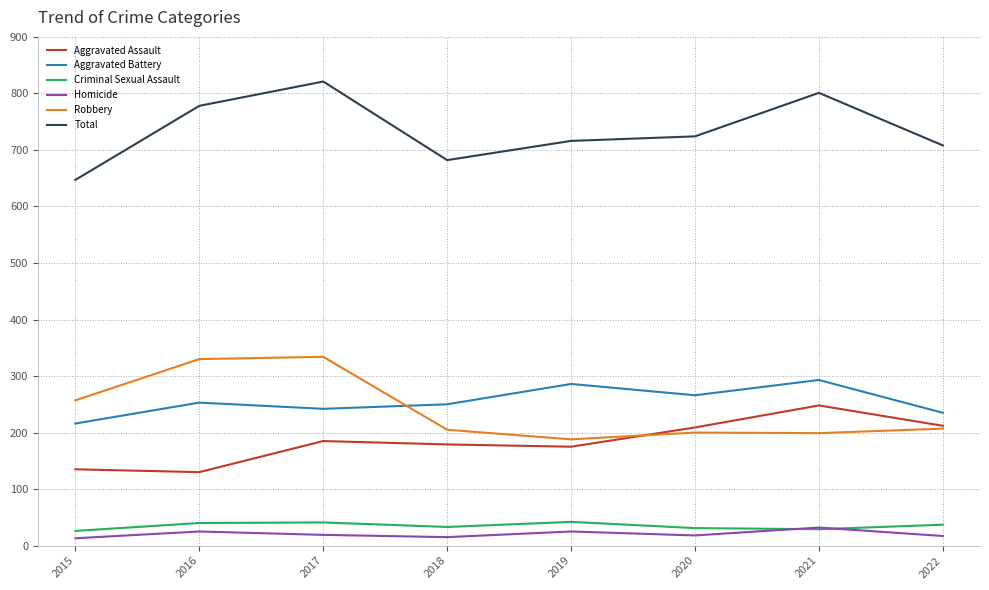

At which category does Total reach its first local peak?

2017